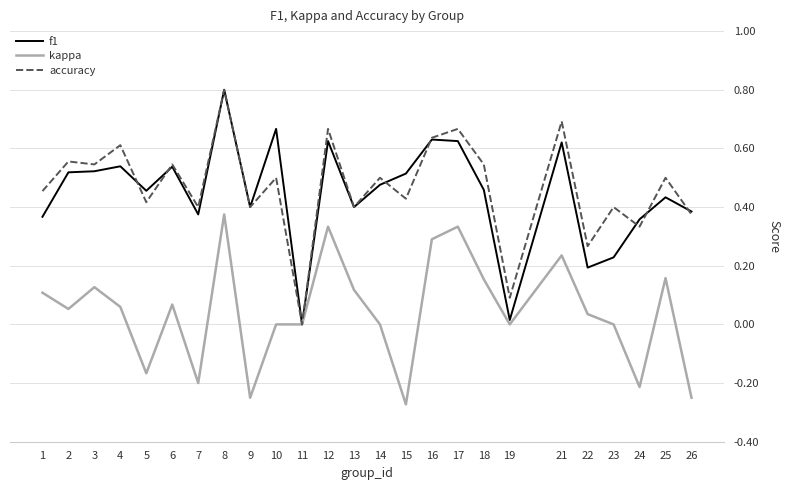

What is the greatest value displayed?

0.8